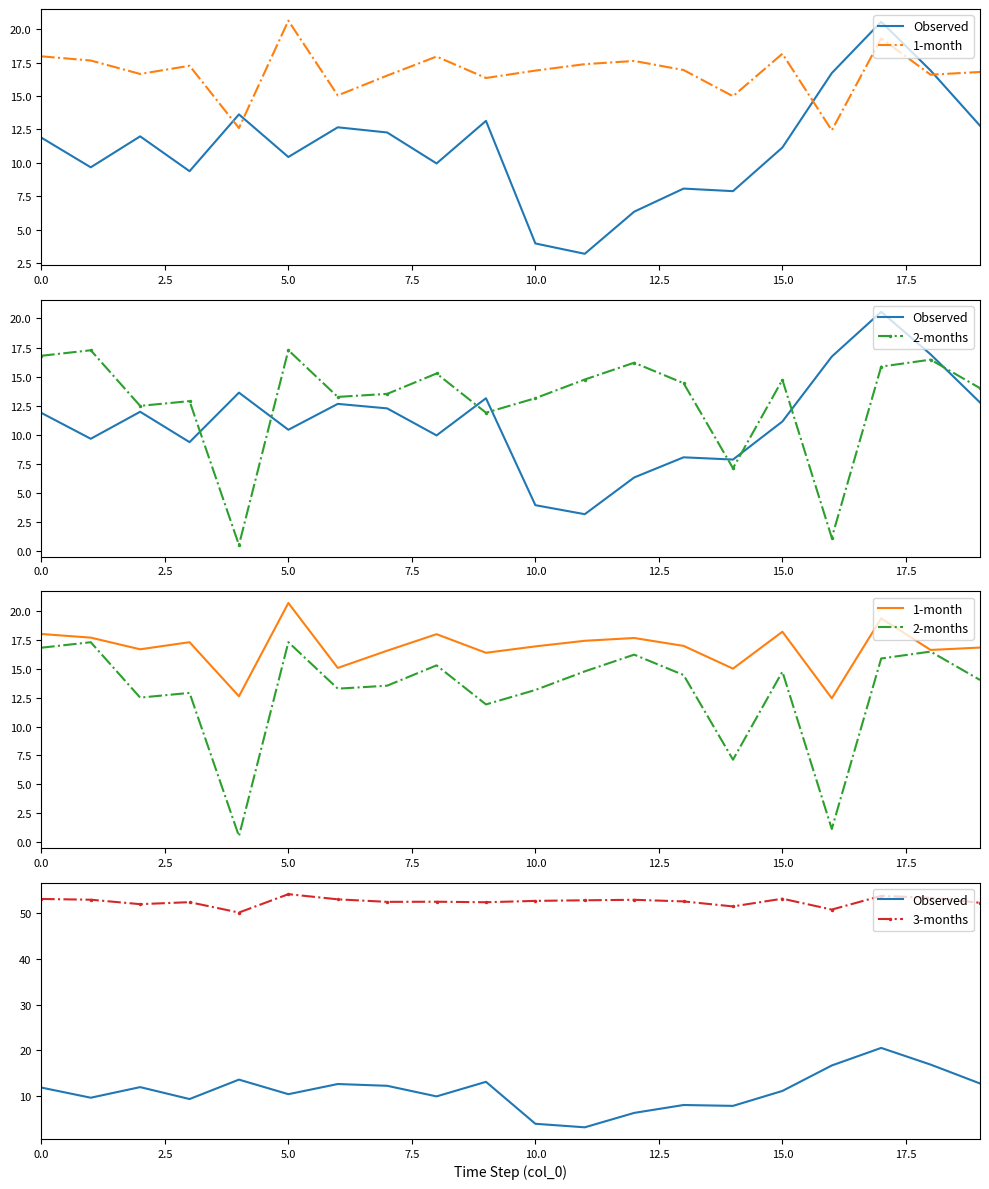

Is the value of 2-months at 12 greater than the value of 3-months at 17.5?

No